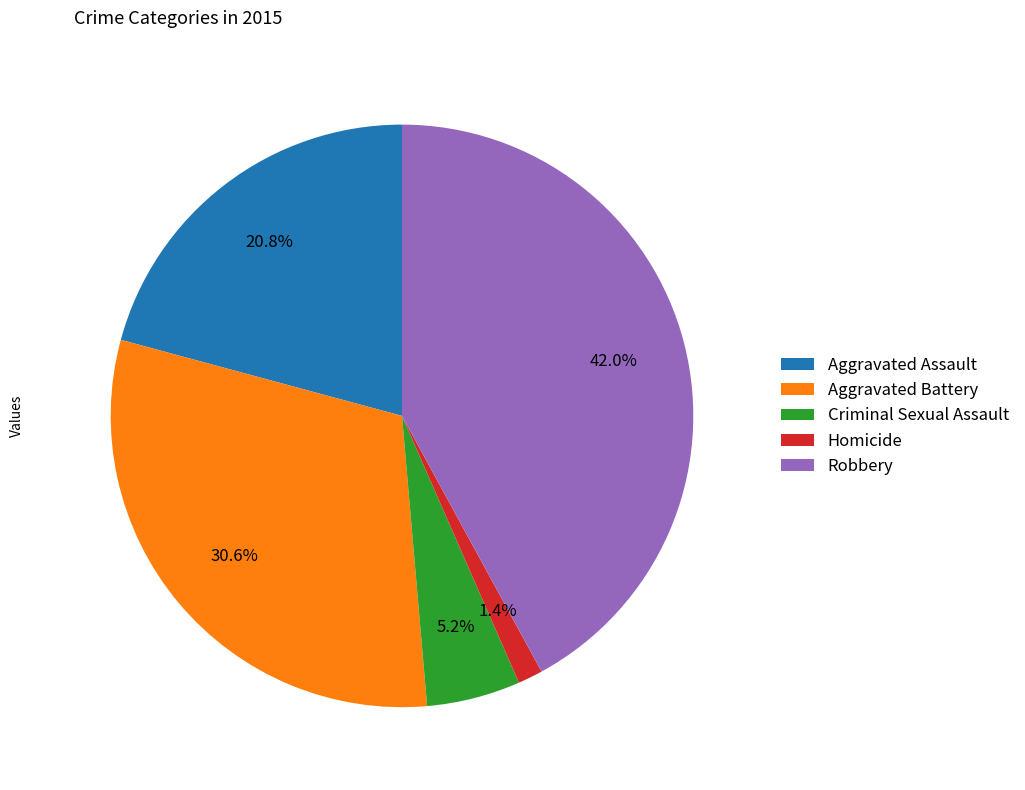

How many segments does this pie chart have?

5